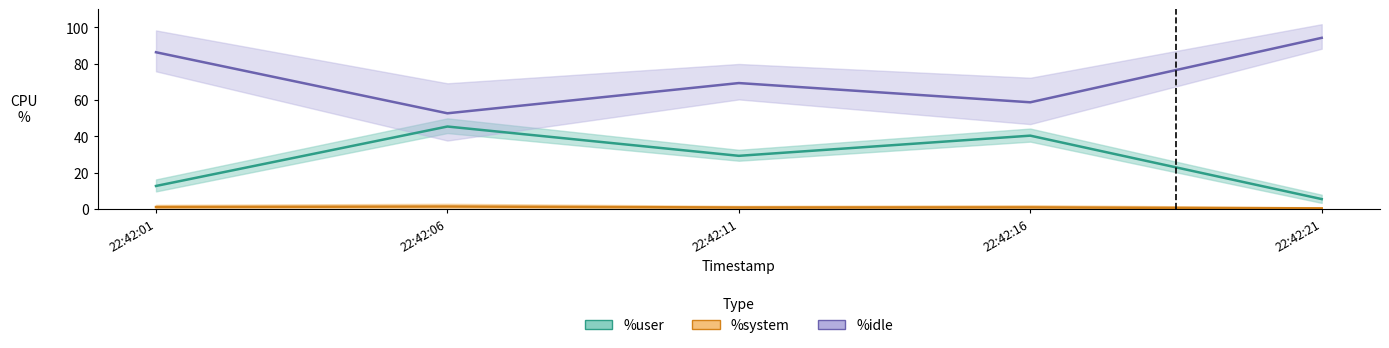

In %idle, how many points are higher than both neighbors (excluding endpoints)?

1